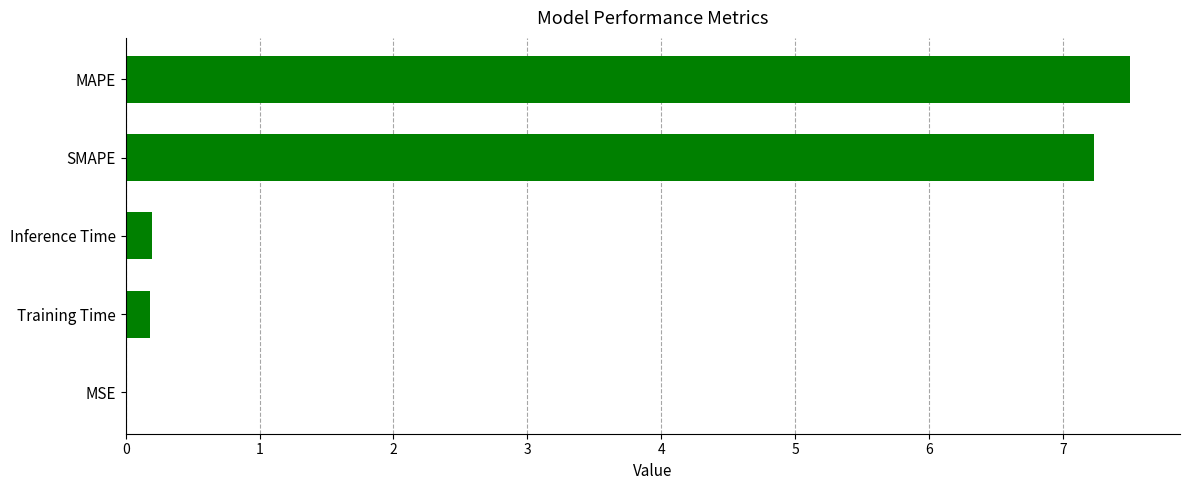

Which has a higher value, Inference Time or MAPE?

MAPE